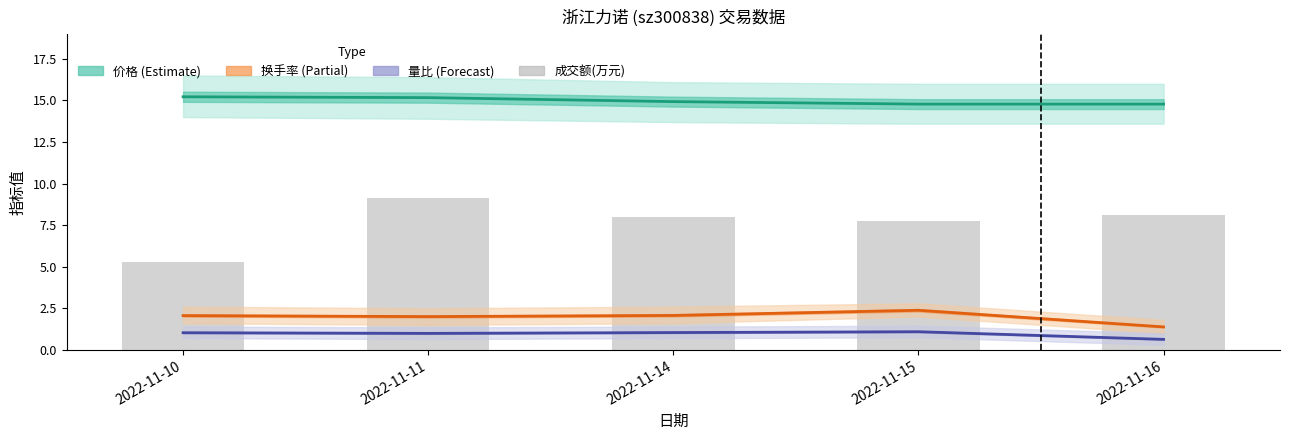

How many data points in 成交额(万元) are less than 7?

1